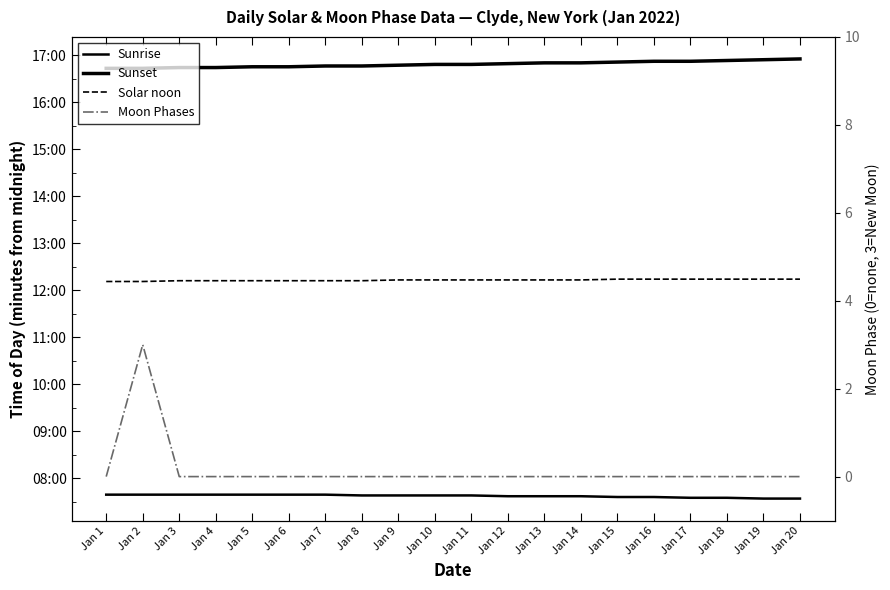

Is this an area chart (filled region under the line)?

No